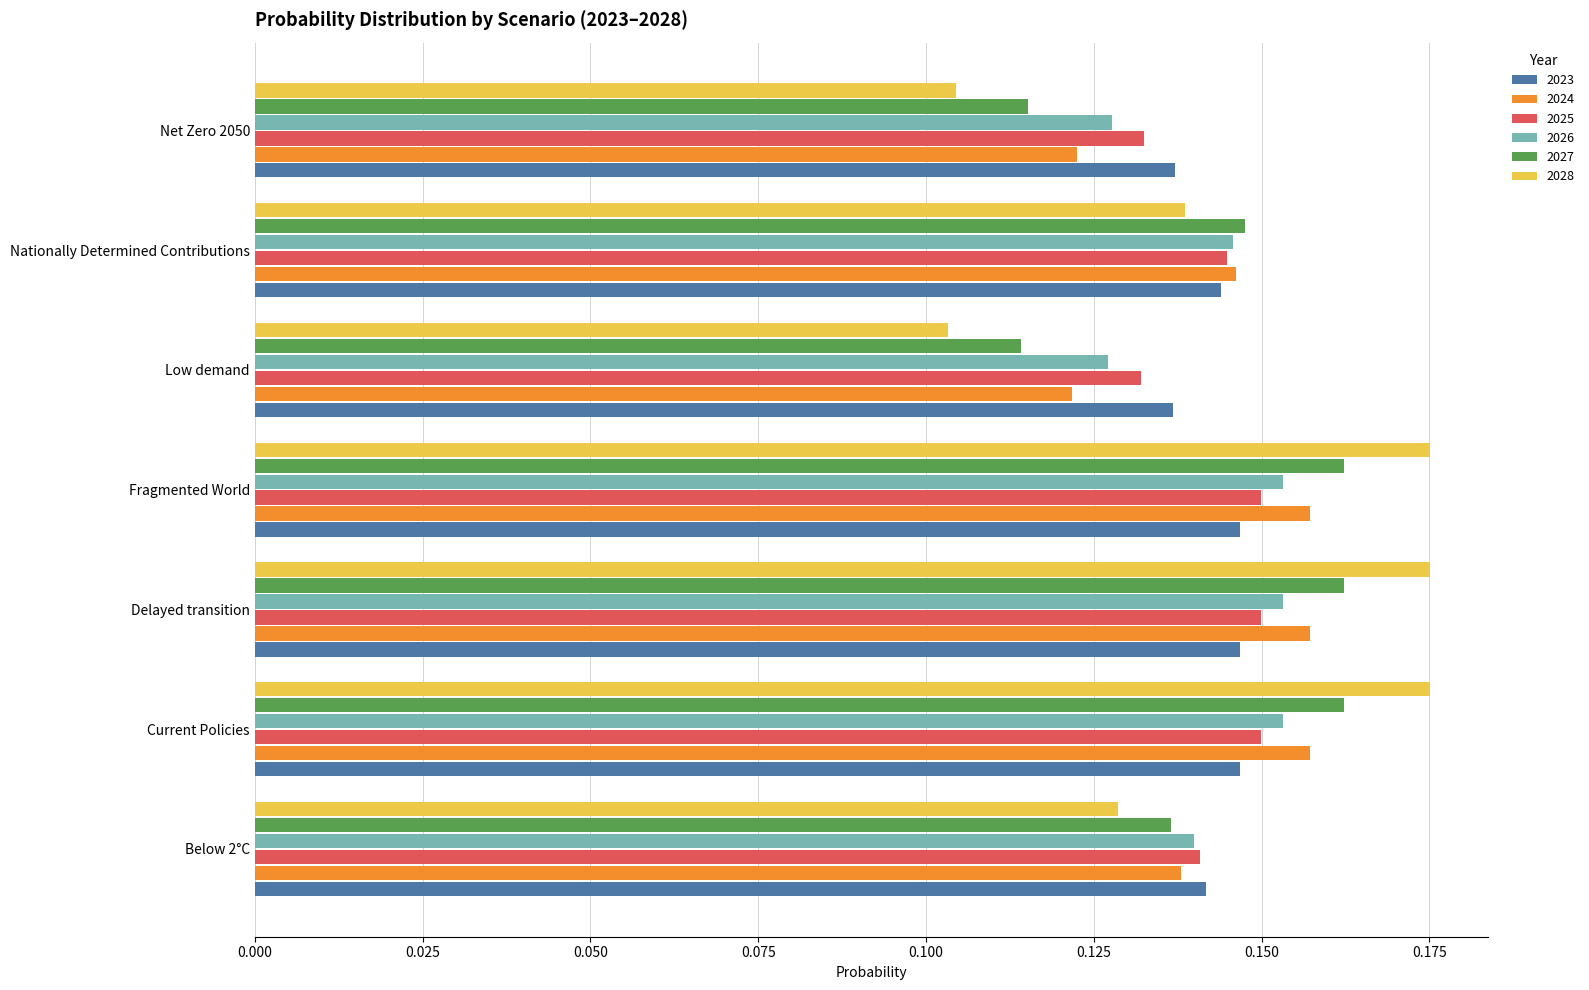

Between Delayed transition and Nationally Determined Contributions, which series saw the biggest shift?

2028